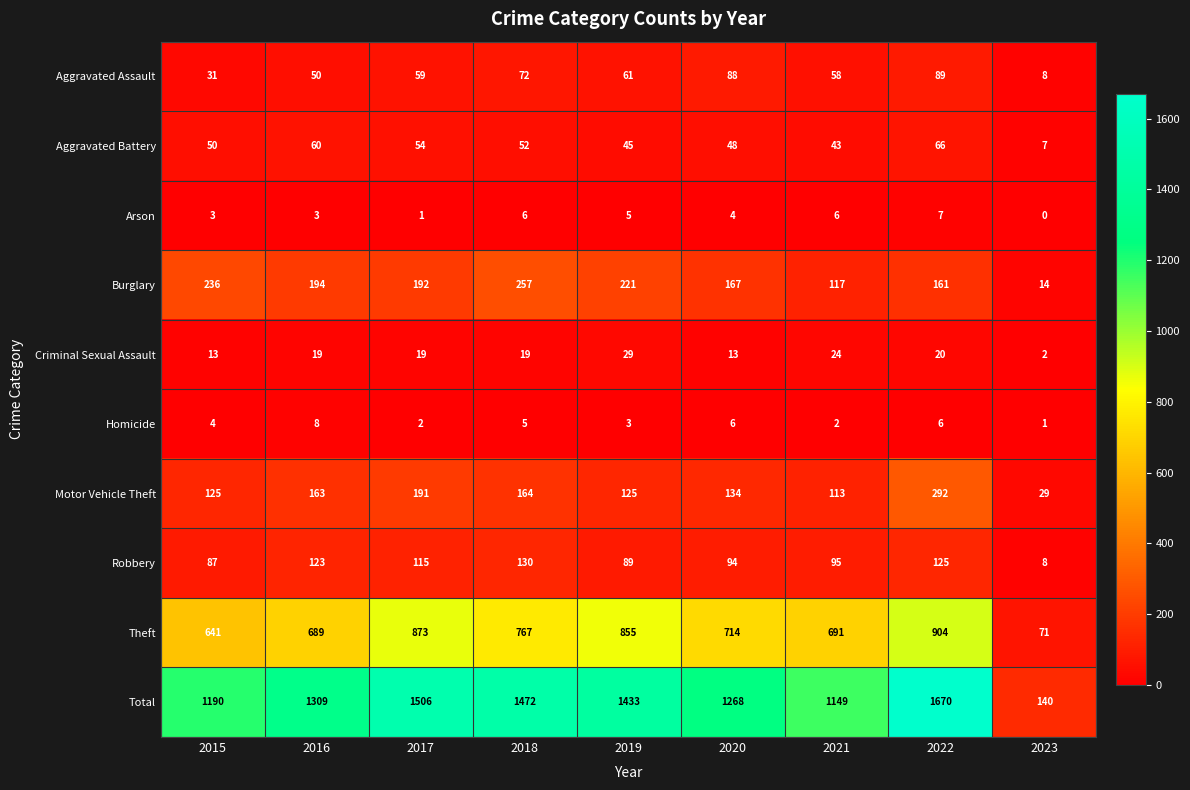

At which category does the chart reach its minimum across all series?

2023